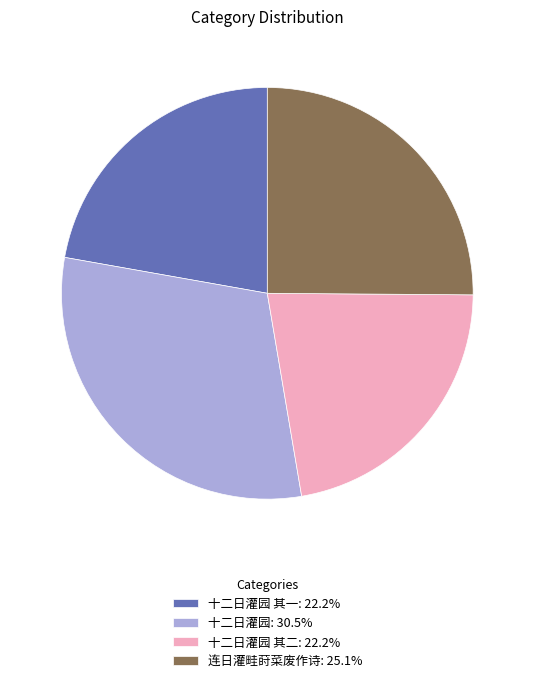

Do 十二日灌园: 30.5% and 十二日灌园 其二: 22.2% together represent more than half of the pie?

Yes